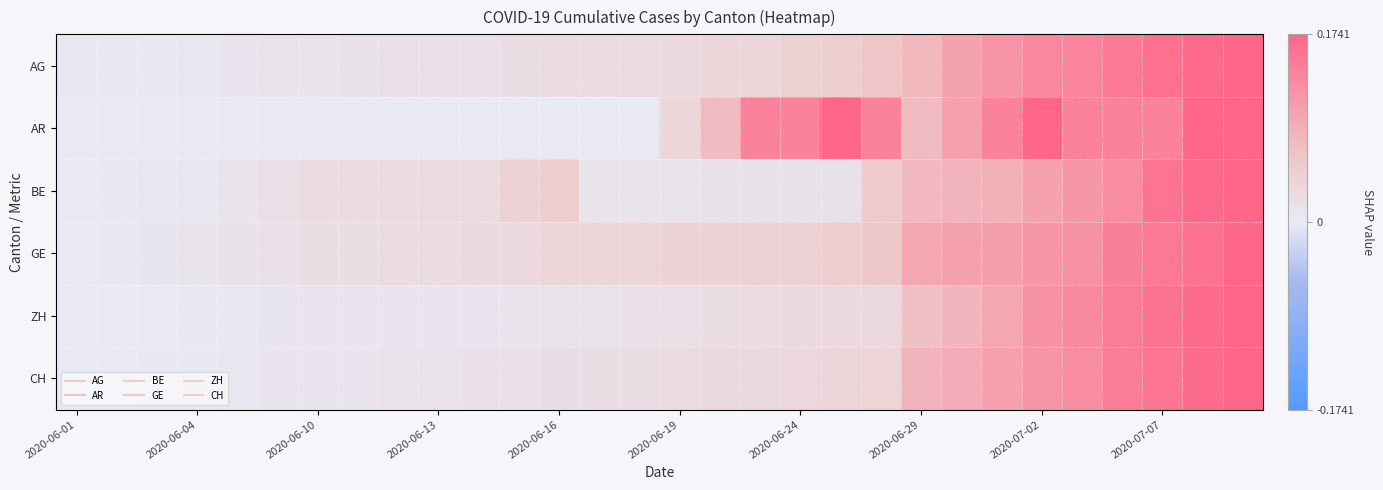

Reading left to right, list all the values displayed in this chart.

AG: 0.0	0.0	0.0	0.0	0.0	0.0	0.0	0.0	0.0	0.0	0.0	0.0	0.0	0.0	0.0	0.0	0.0	0.0	0.0	0.0	0.1	0.1	0.1	0.1	0.1	0.1	0.2	0.2	0.2	0.2
AR: 0.0	0.0	0.0	0.0	0.0	0.0	0.0	0.0	0.0	0.0	0.0	0.0	0.0	0.0	0.0	0.0	0.1	0.1	0.1	0.2	0.1	0.1	0.1	0.1	0.2	0.1	0.1	0.1	0.2	0.2
BE: 0.0	0.0	0.0	0.0	0.0	0.0	0.0	0.0	0.0	0.0	0.0	0.0	0.1	0.0	0.0	0.0	0.0	0.0	0.0	0.0	0.1	0.1	0.1	0.1	0.1	0.1	0.1	0.2	0.2	0.2
GE: 0.0	0.0	0.0	0.0	0.0	0.0	0.0	0.0	0.0	0.0	0.0	0.0	0.0	0.0	0.0	0.0	0.0	0.0	0.0	0.1	0.1	0.1	0.1	0.1	0.1	0.1	0.1	0.2	0.2	0.2
ZH: 0.0	0.0	0.0	0.0	0.0	0.0	0.0	0.0	0.0	0.0	0.0	0.0	0.0	0.0	0.0	0.0	0.0	0.0	0.0	0.0	0.0	0.1	0.1	0.1	0.1	0.1	0.1	0.2	0.2	0.2
CH: 0.0	0.0	0.0	0.0	0.0	0.0	0.0	0.0	0.0	0.0	0.0	0.0	0.0	0.0	0.0	0.0	0.0	0.0	0.0	0.0	0.0	0.1	0.1	0.1	0.1	0.1	0.1	0.2	0.2	0.2